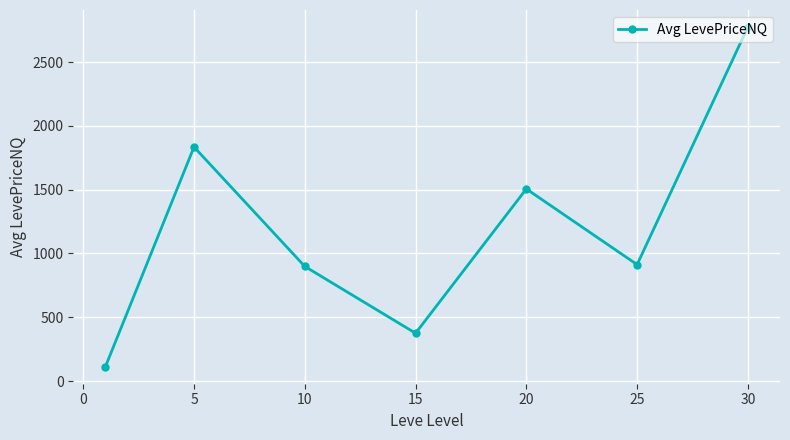

What is the sum of all values?

8412.6